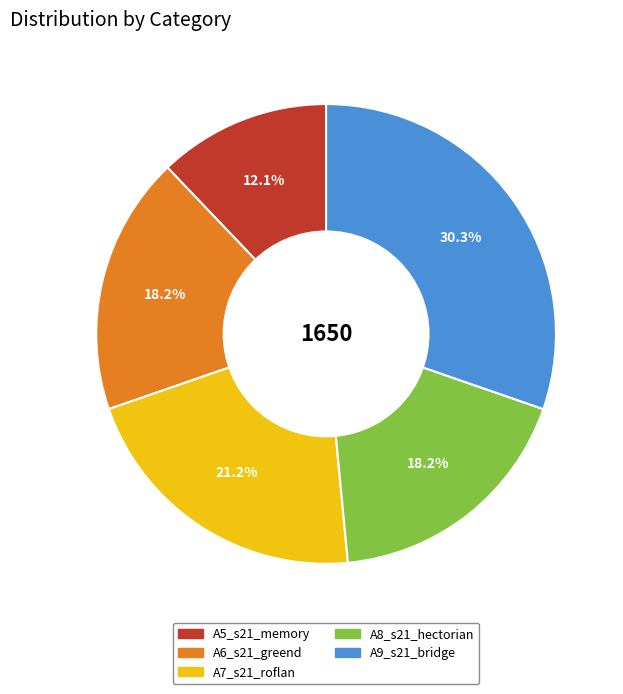

Is there any slice that represents more than half of the pie?

No